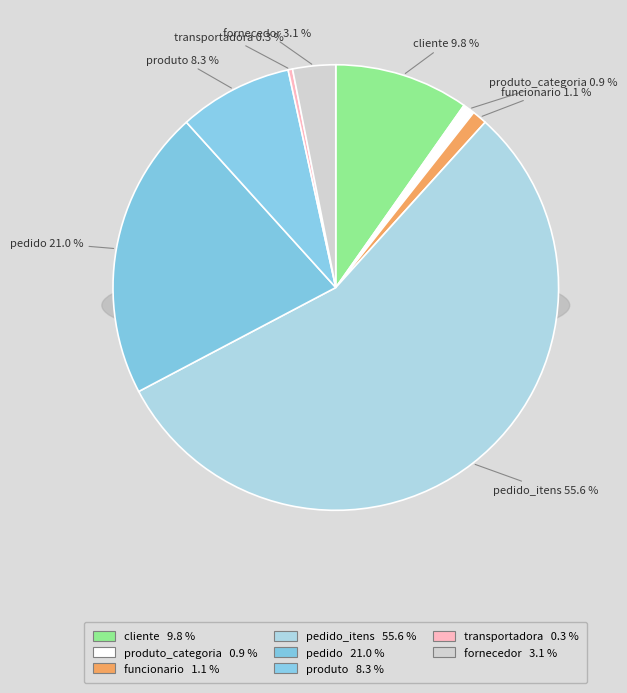

Combined, what portion of the pie is pedido and funcionario?

22.1%